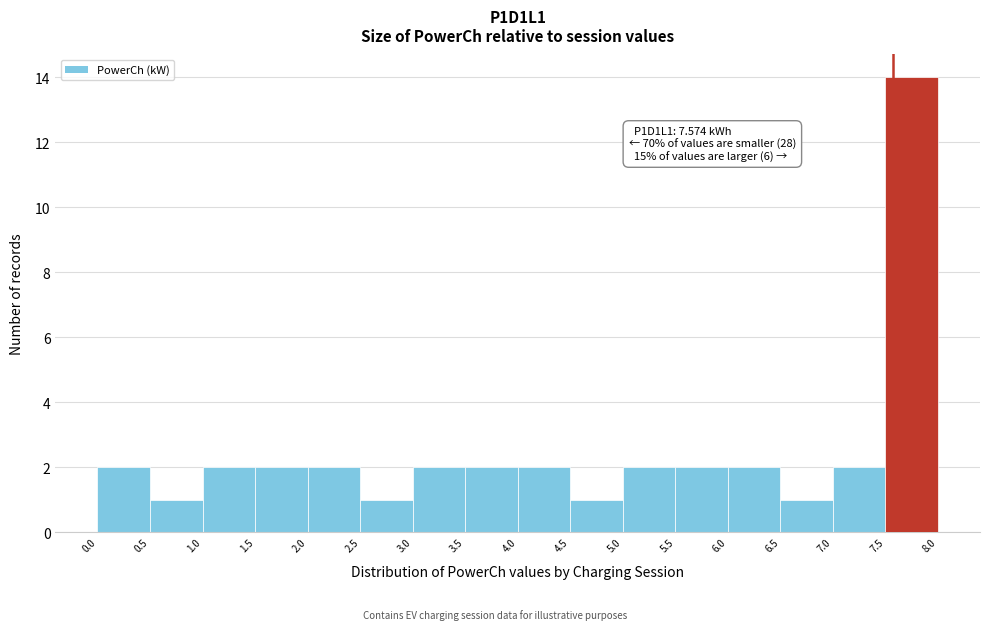

Over which range of the x-axis is the bar tallest?

7.5 to 8.0